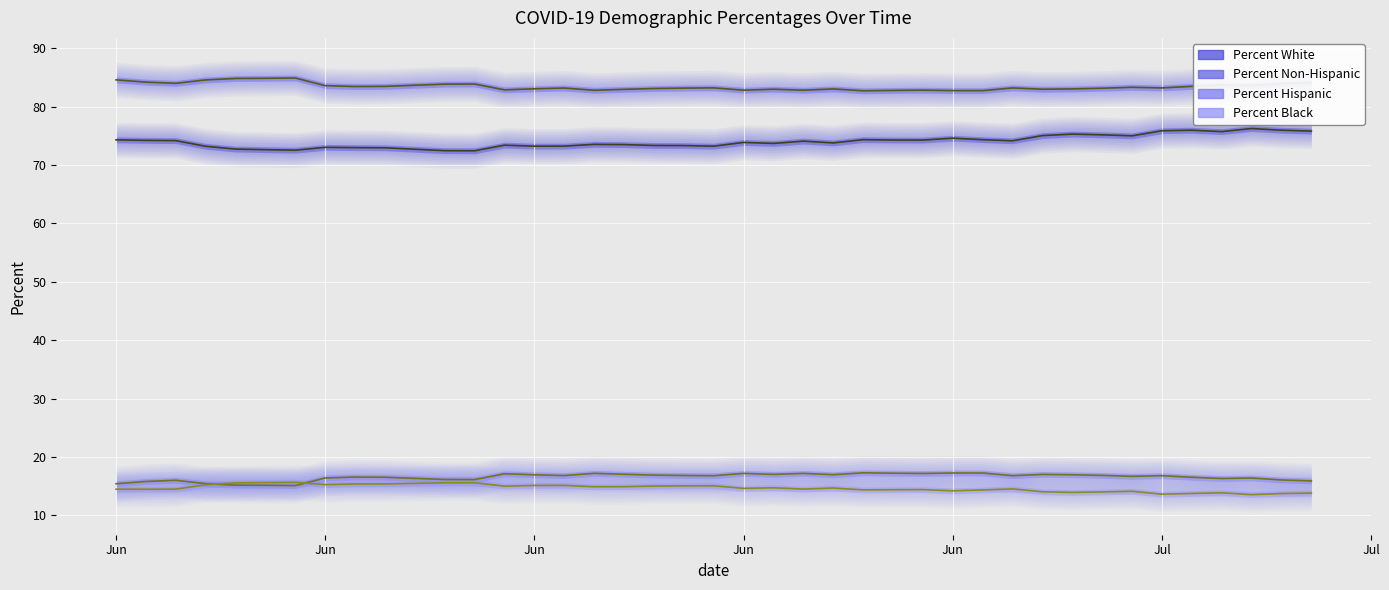

Is the value of Percent White at 07/07/2020 greater than the value of Percent Black at 06/17/2020?

Yes